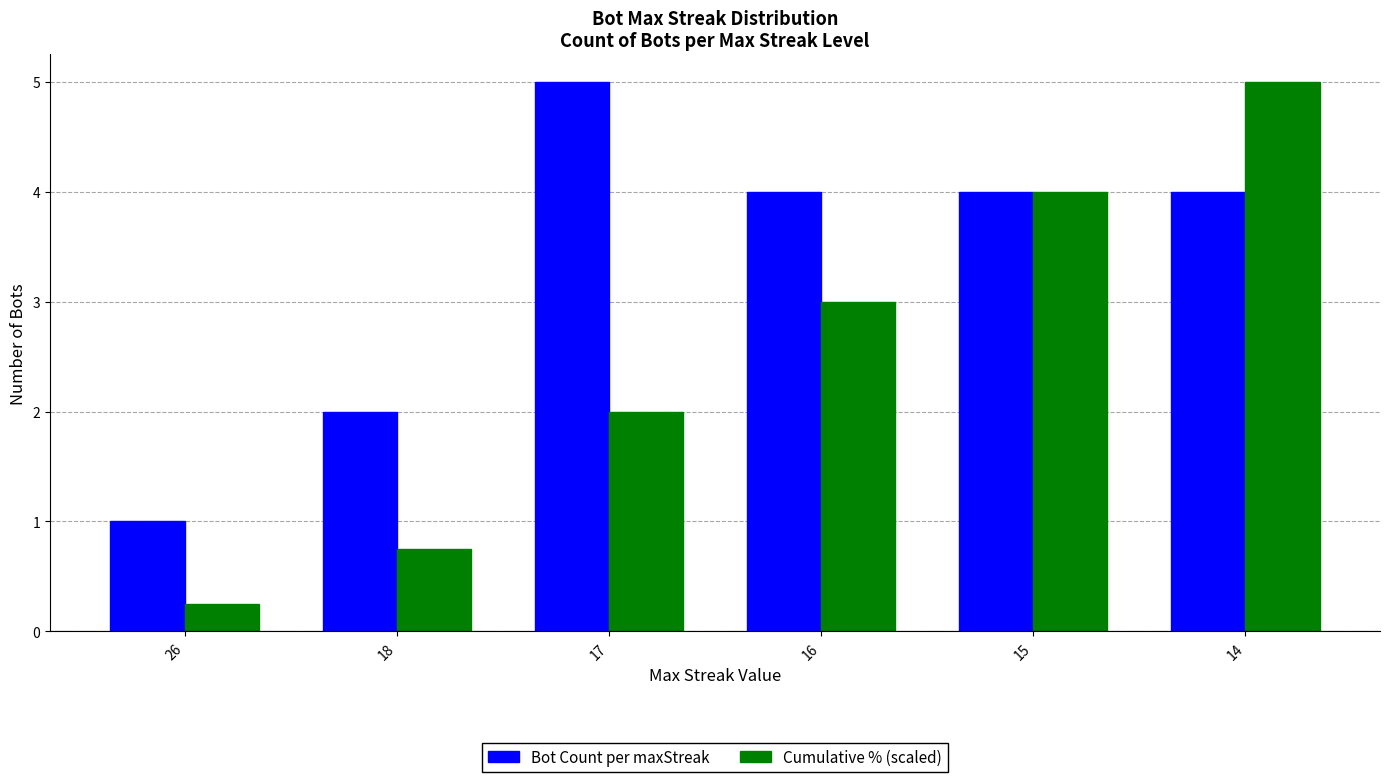

What is the highest value of the Bot Count per maxStreak series?

5.0